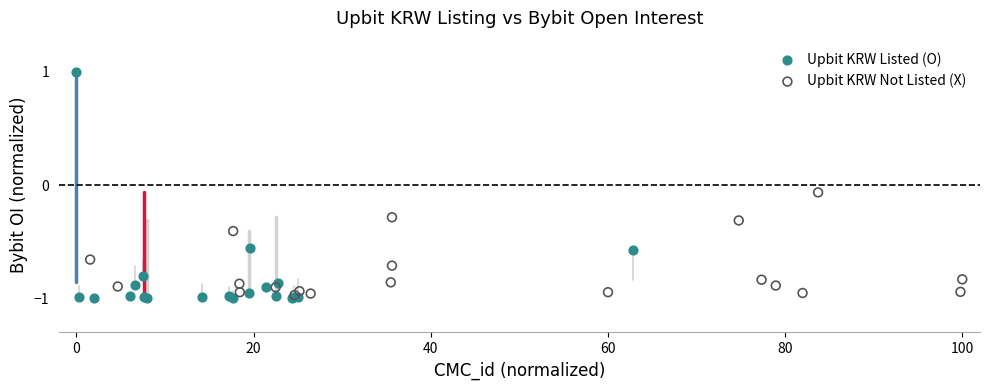

Which series has the largest Y range (max minus min)?

Upbit KRW Listed (O)